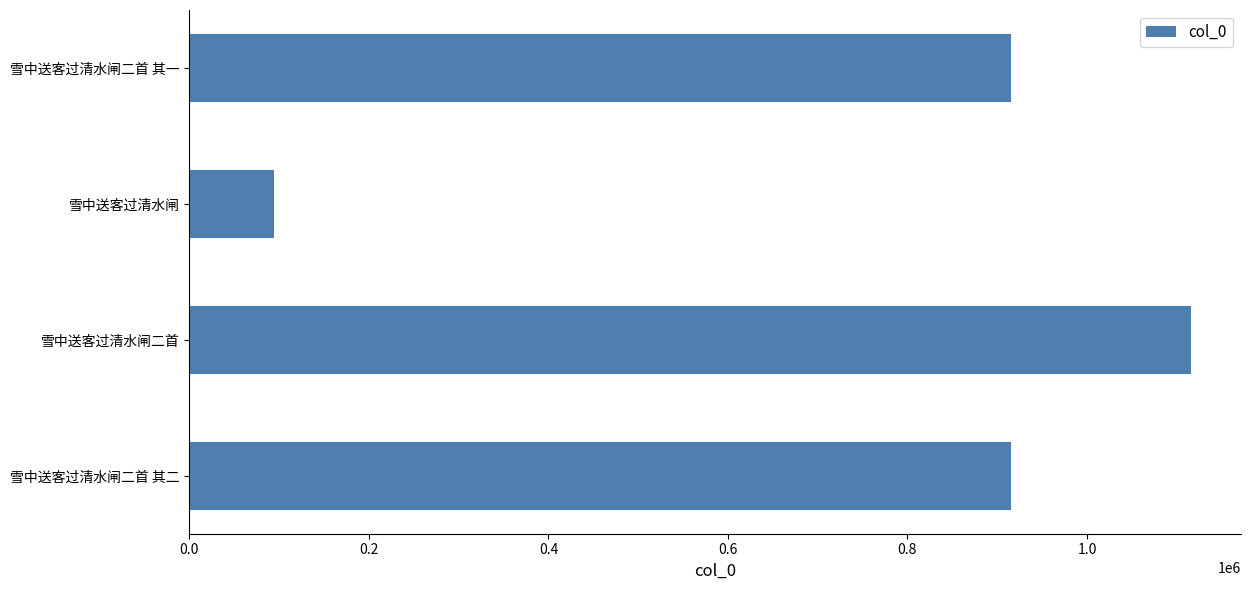

What is the greatest value displayed?

1115579